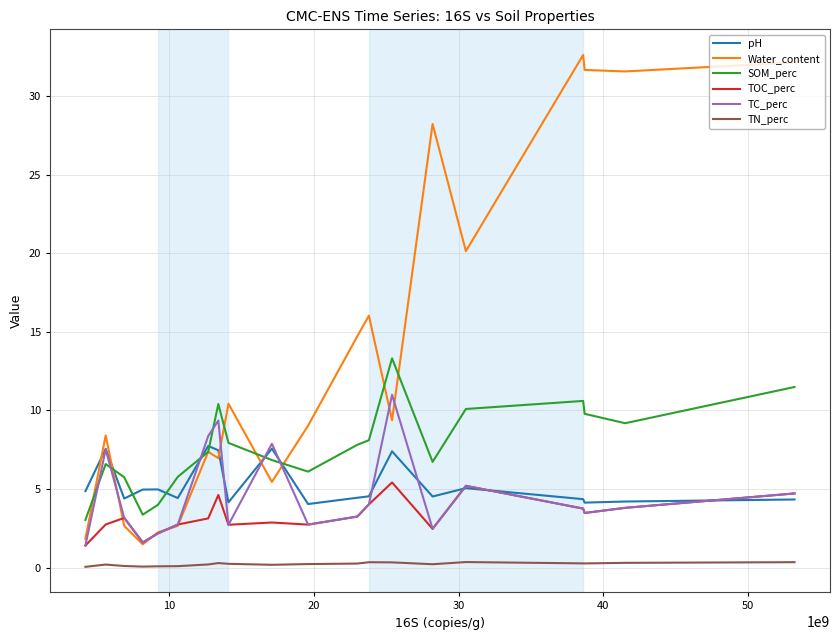

True or false: TN_perc and Water_content intersect in this chart.

False